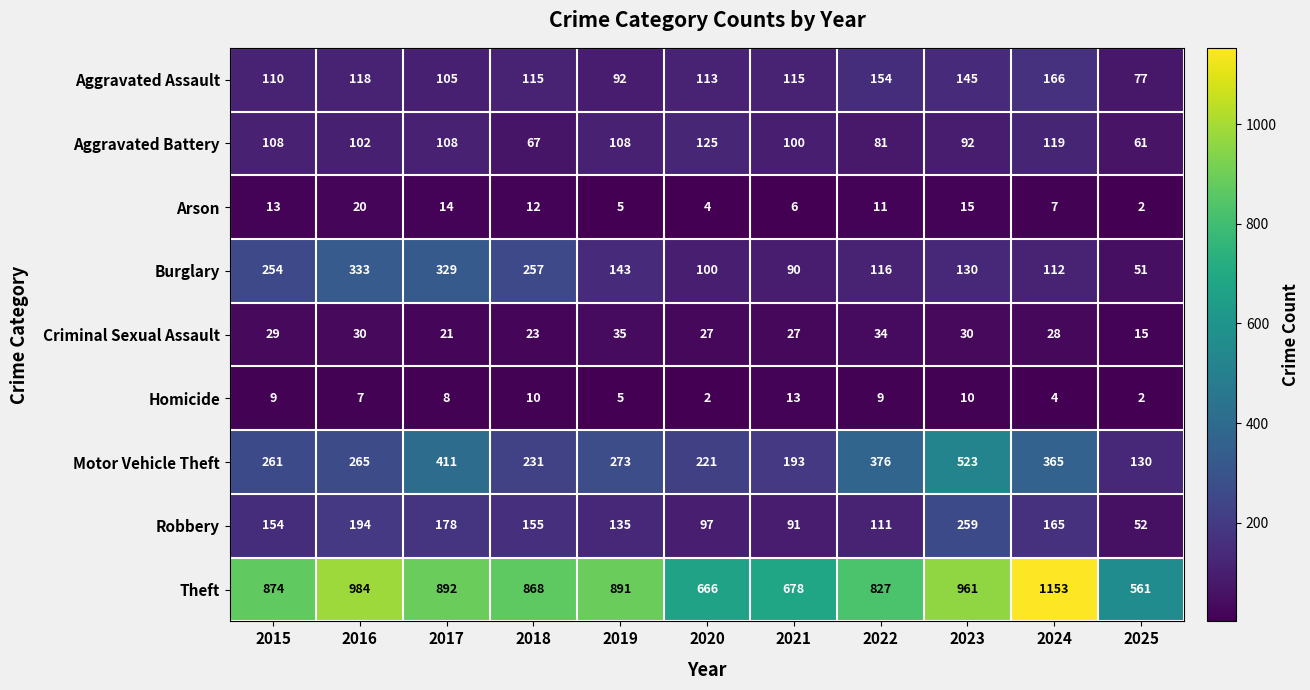

Where is Aggravated Battery nearest to the value 93?

2023